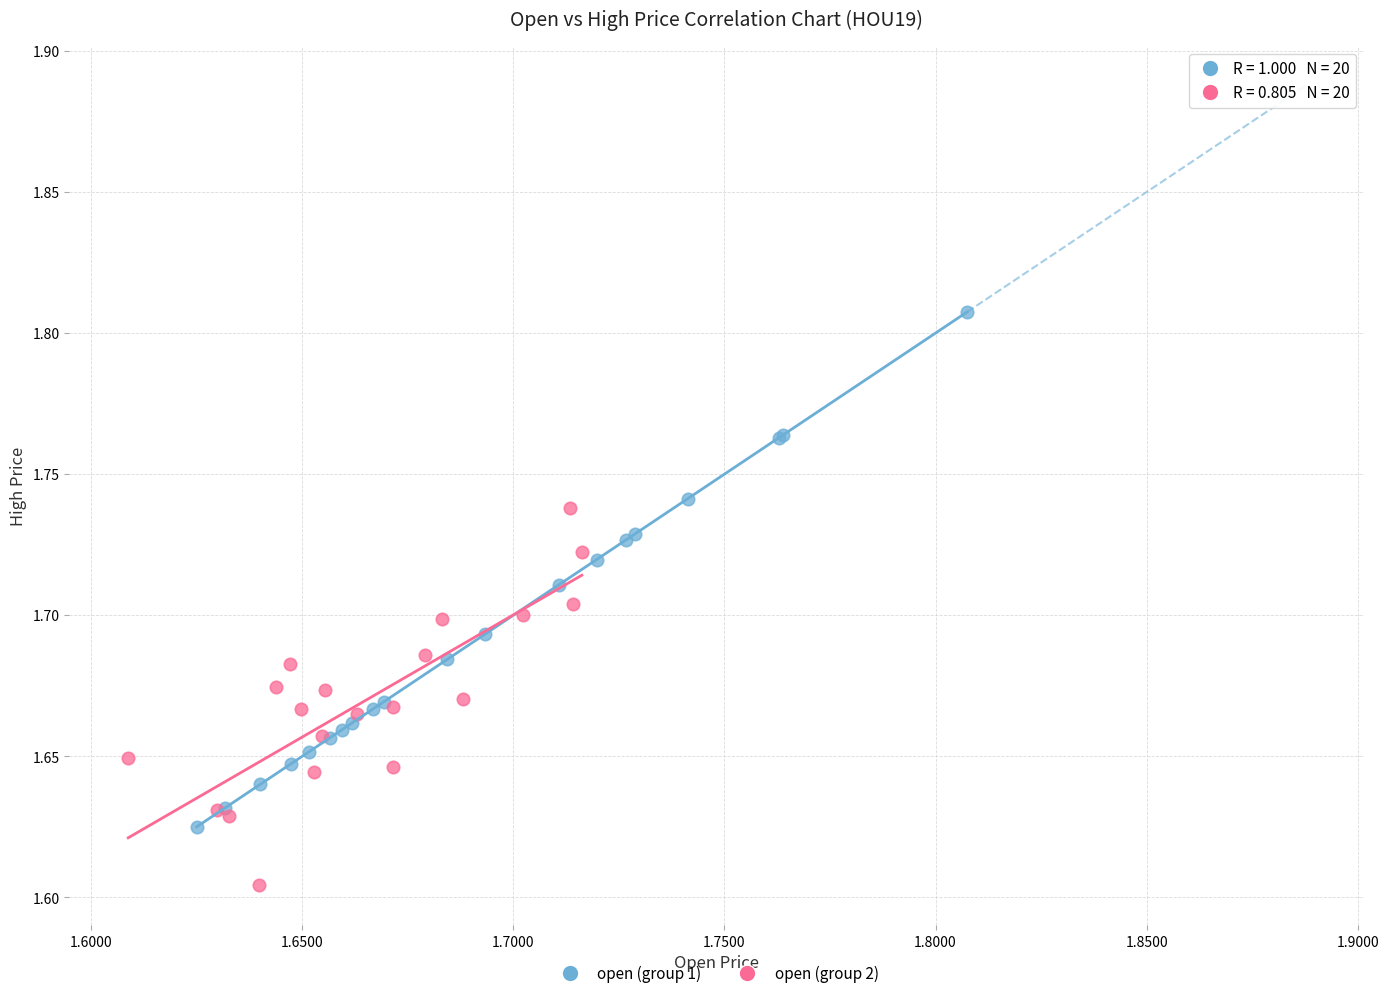

Which series reaches the maximum Y coordinate?

open (group 1)